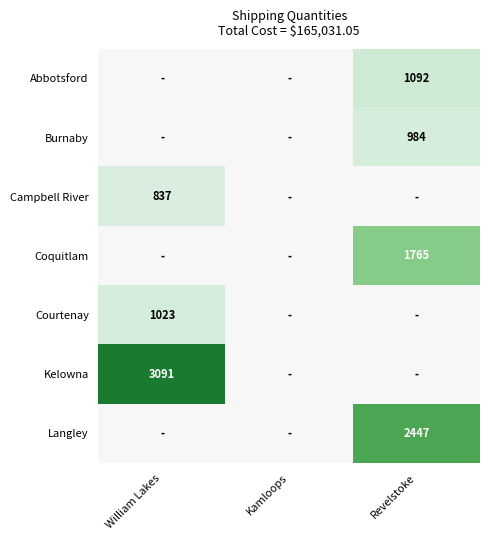

Which has a higher value, Kamloops or Revelstoke?

Revelstoke